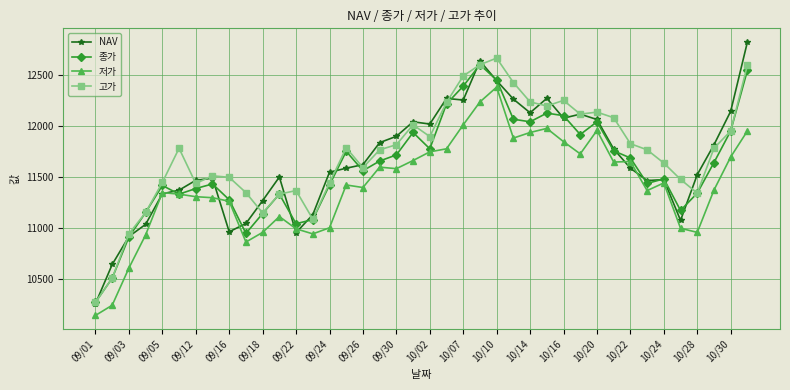

True or false: 저가 has more than 0 points higher than both neighbors.

True